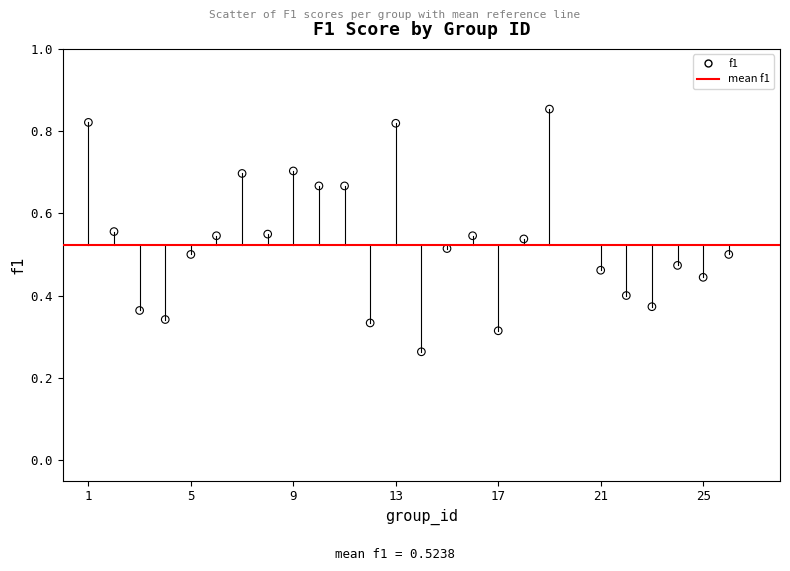

What is the range of X values (max minus min)?

25.0